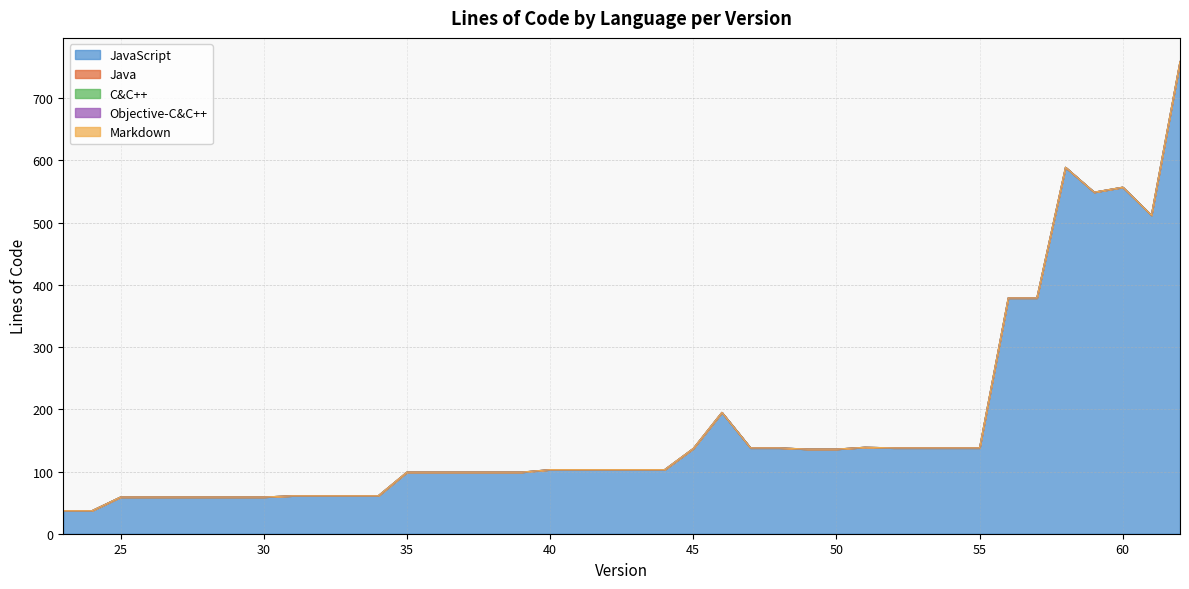

At which label does JavaScript reach its peak?

62